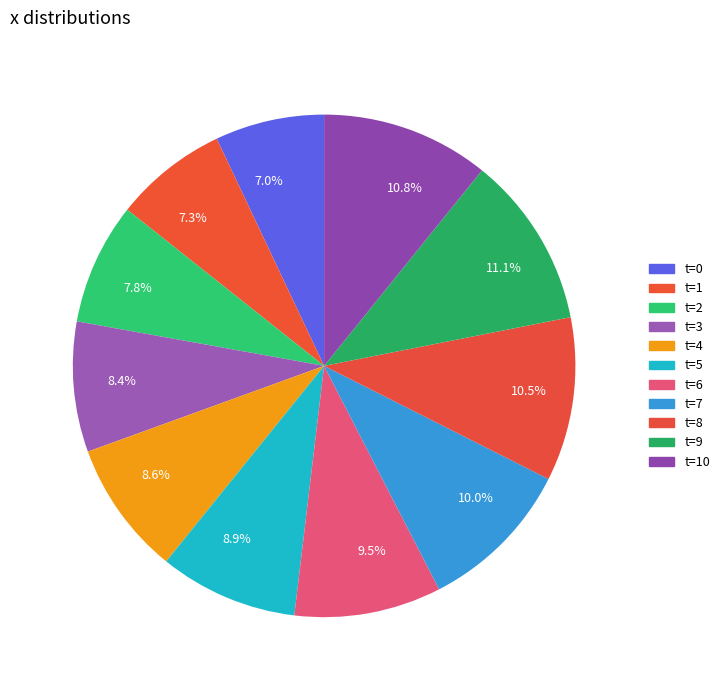

What is the ratio of the value at 8.6% to the value at 9.5%?

0.9